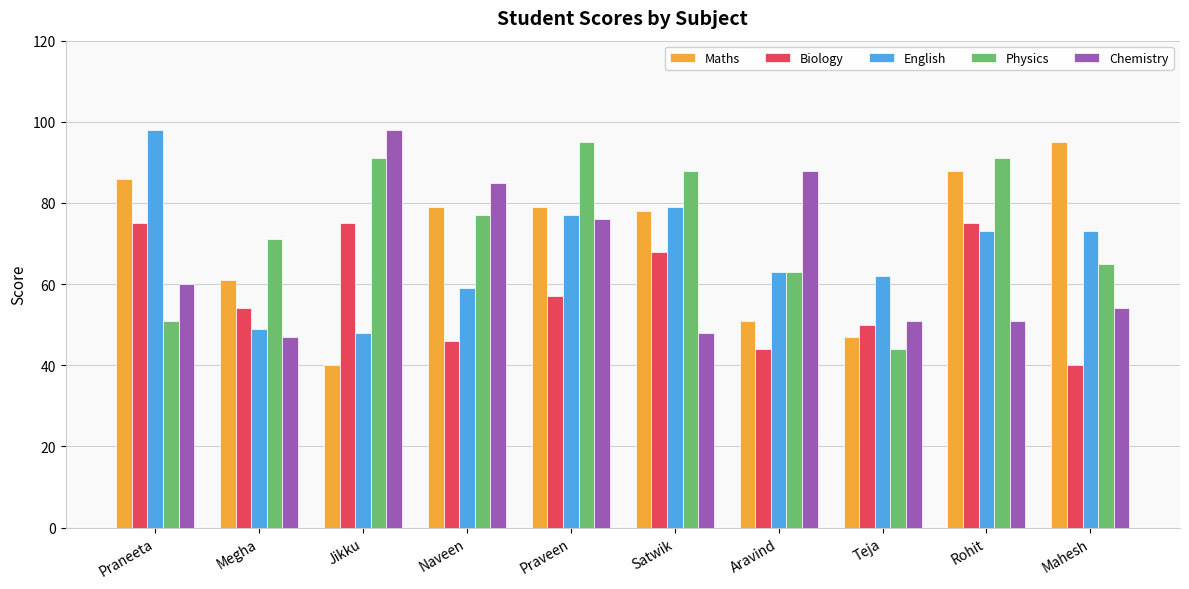

At which label is Chemistry closest to 72?

Praveen